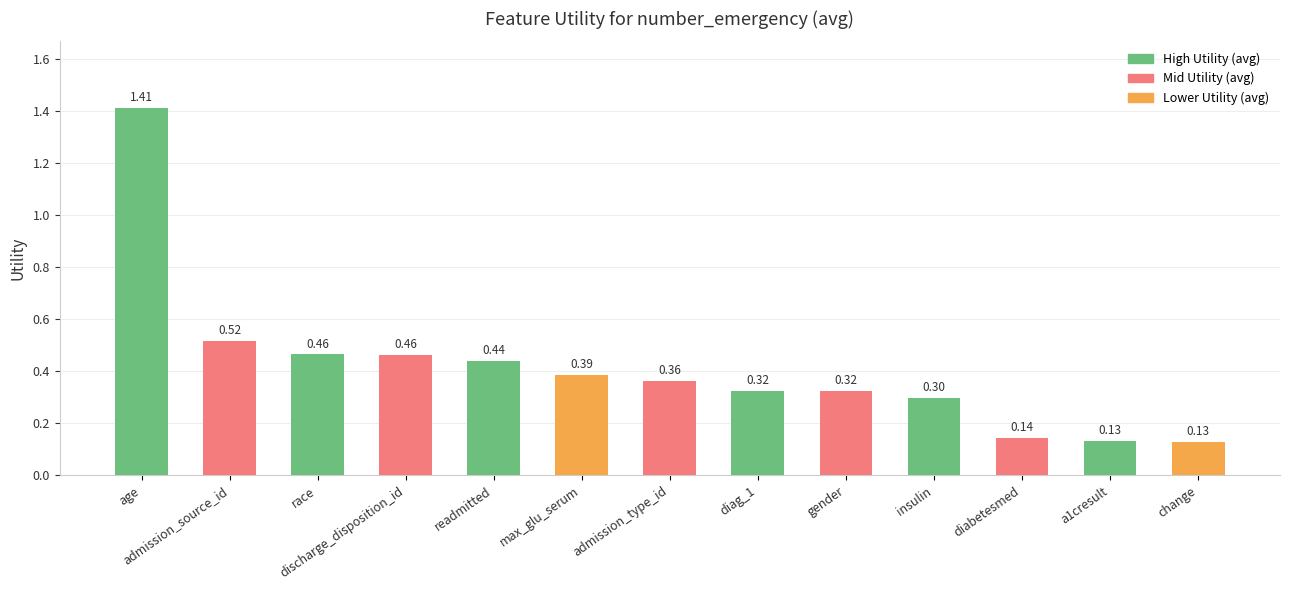

What is the sum of all values?

5.4